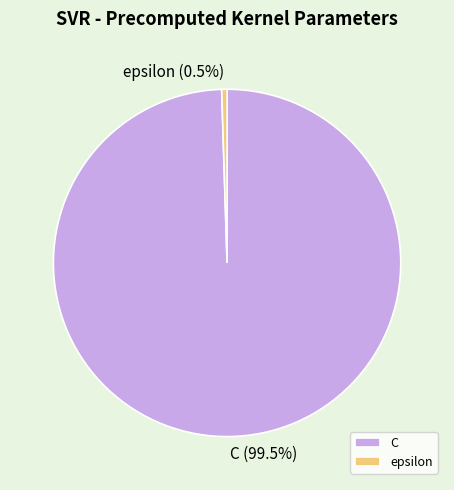

Which has a higher value, C or epsilon?

C